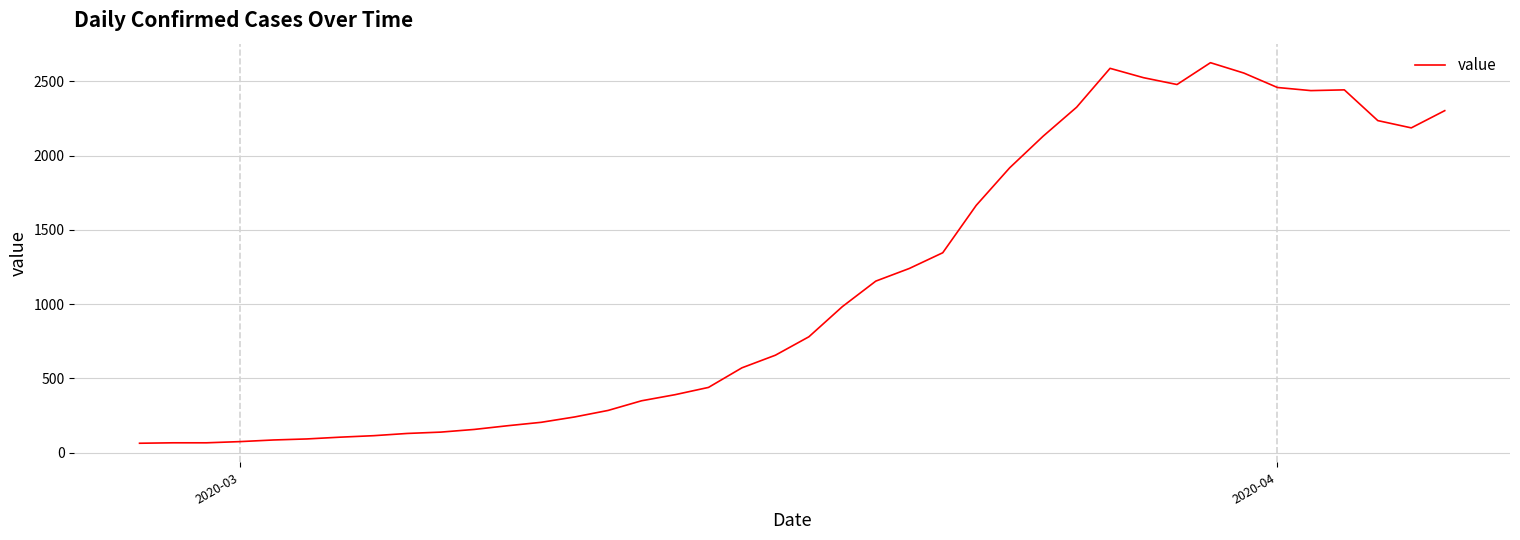

How many values are below 780?

20